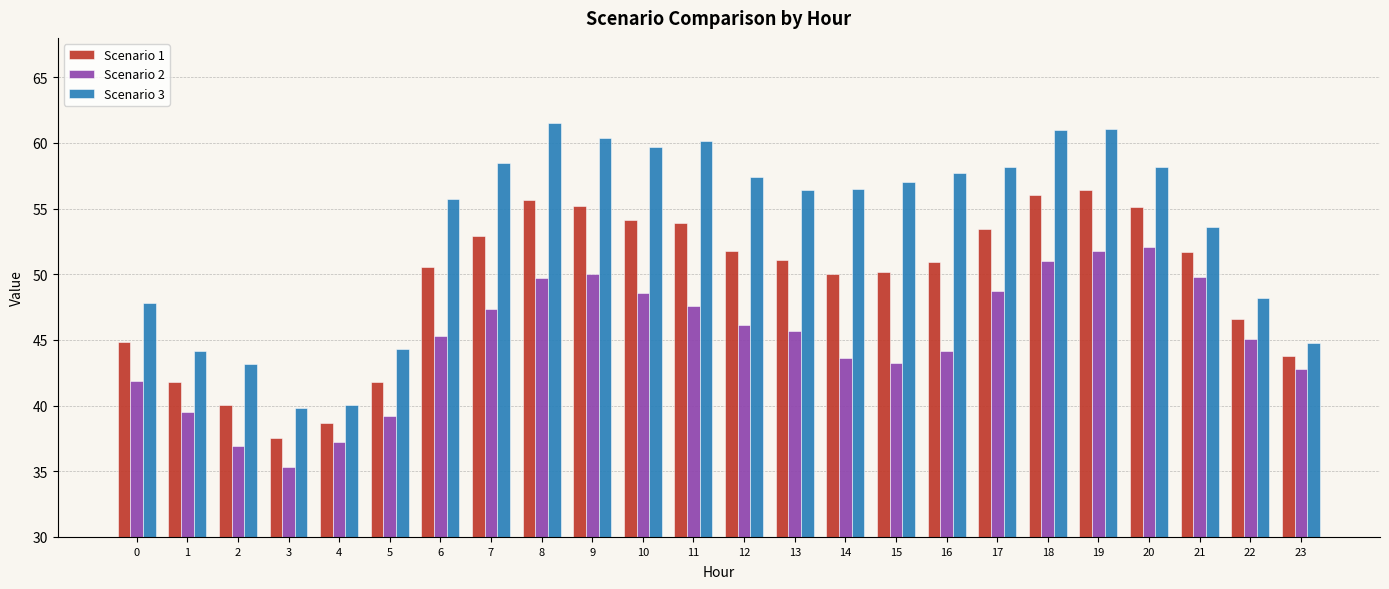

Where does the Scenario 3 series first go above 57?

7